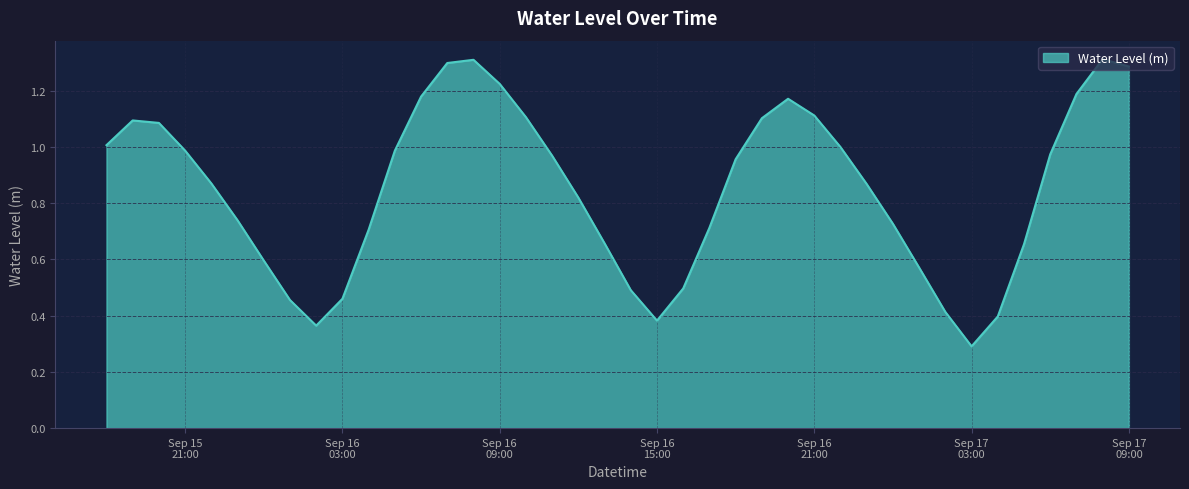

What is the minimum value shown in the chart?

0.3